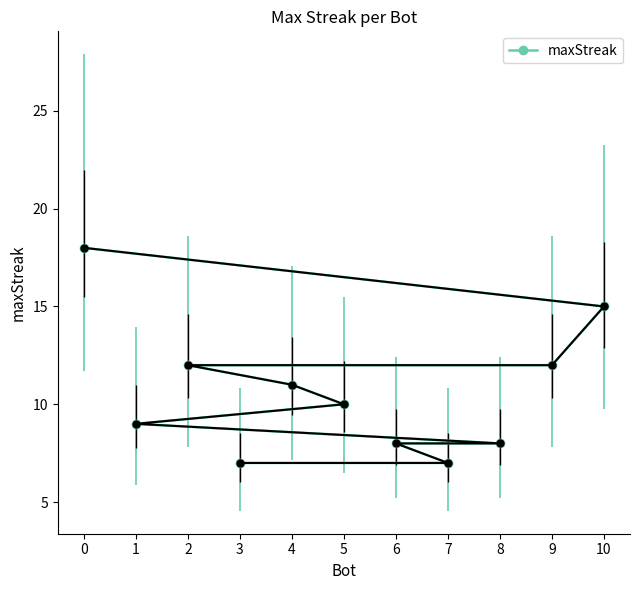

What is the difference between the maximum and second lowest values?

11